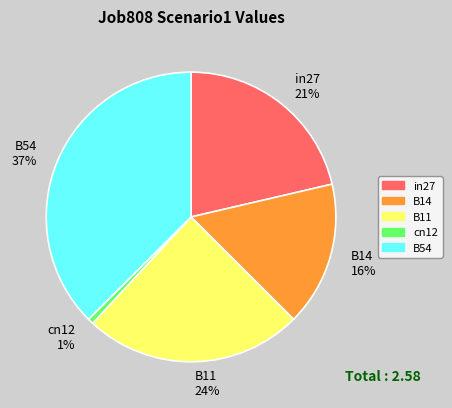

Do in27 21% and B14 16% together represent more than half of the pie?

No